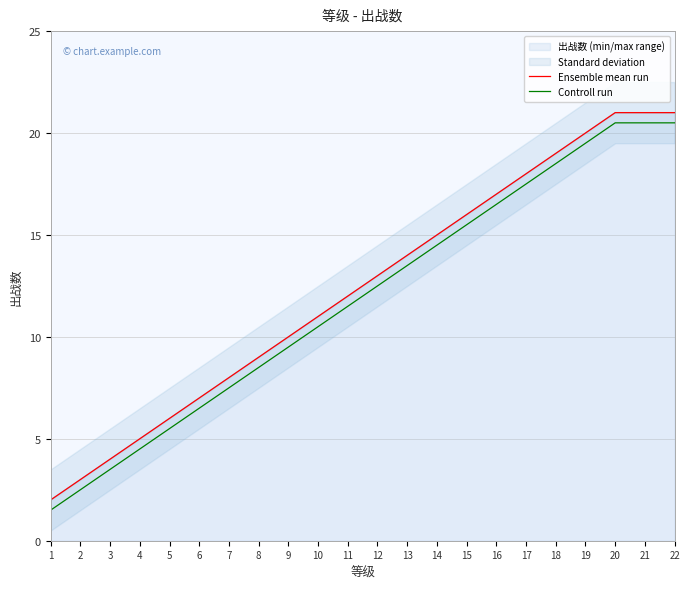

What value does the Controll run series have at 19?

19.5